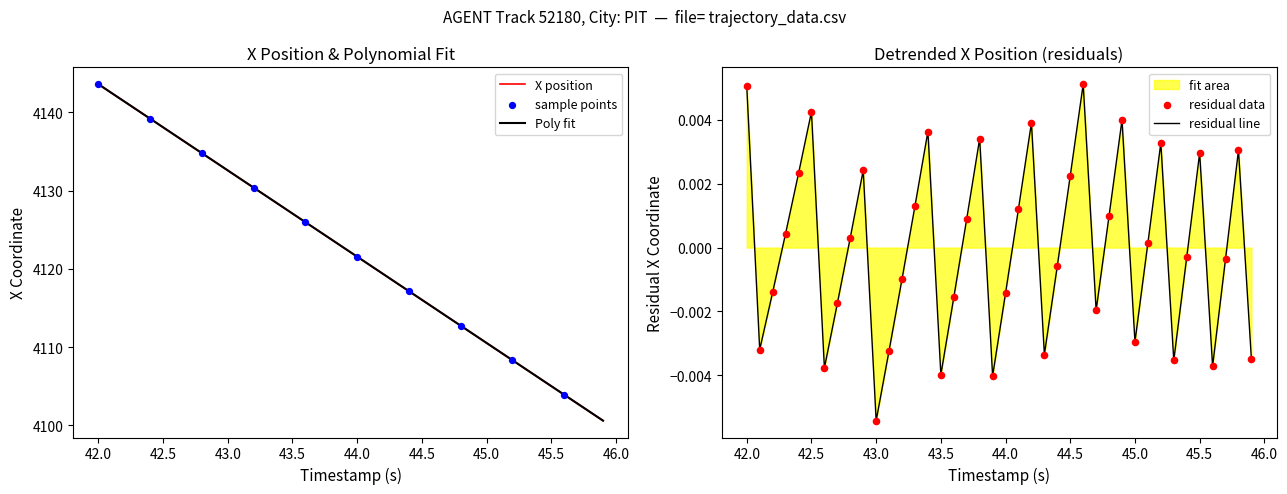

What is the maximum value for Poly fit?

4143.6